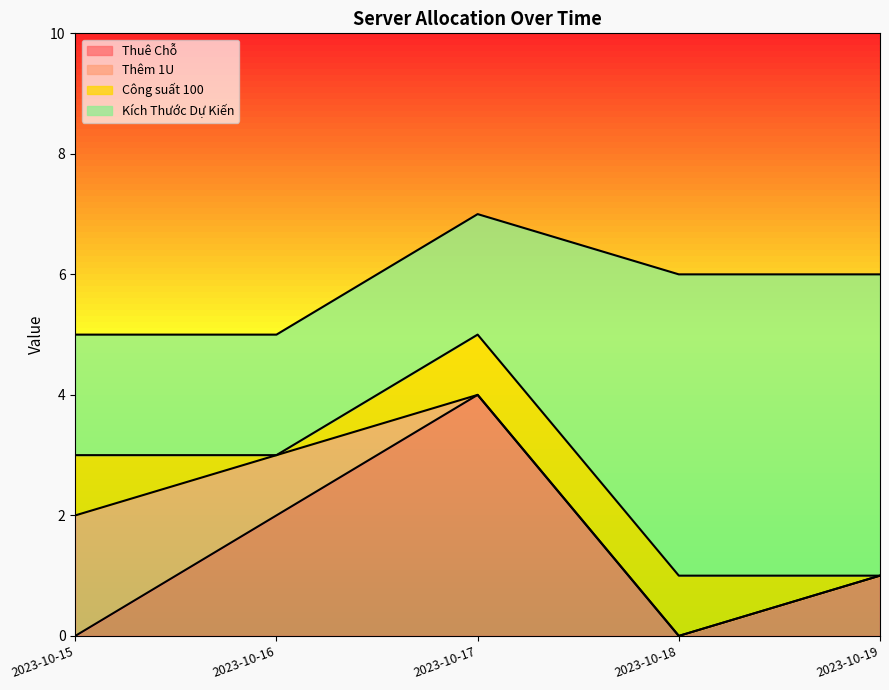

Is the value of Công suất 100 at 2023-10-16 greater than the value of Kích Thước Dự Kiến at 2023-10-15?

No